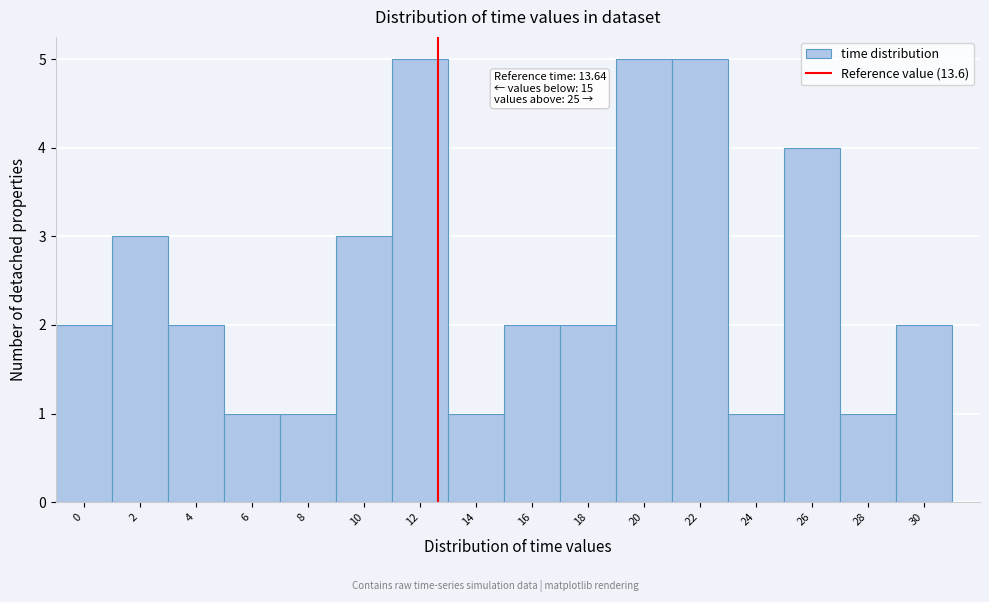

Reading right to left, what are all the values shown in this chart?

30=2	28=1	26=4	24=1	22=5	20=5	18=2	16=2	14=1	12=5	10=3	8=1	6=1	4=2	2=3	0=2